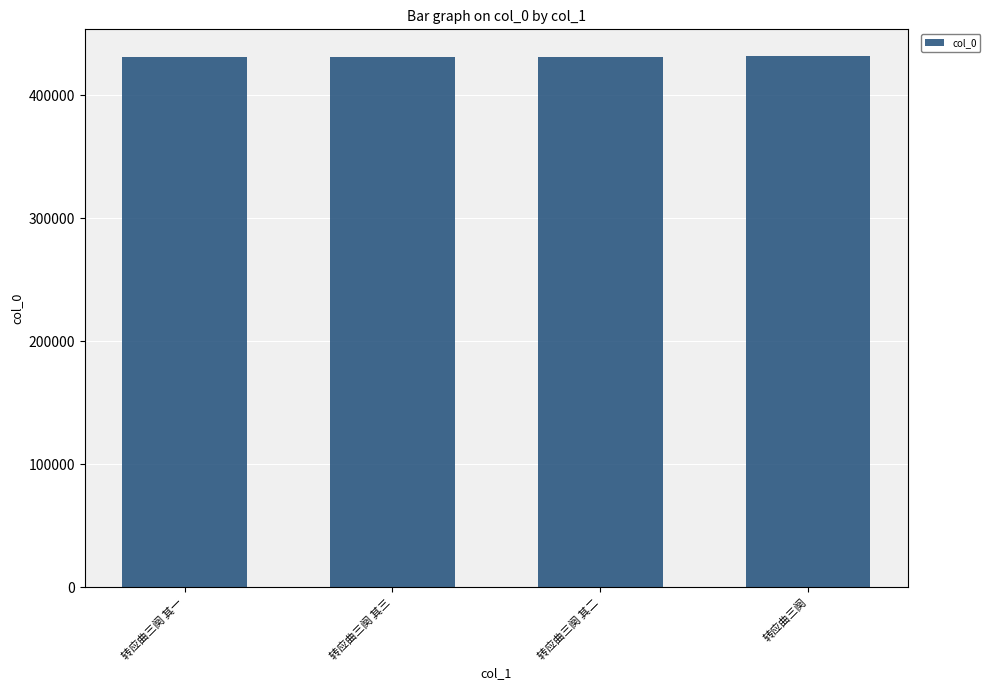

Approximately how many times larger is the value at 转应曲三阕 compared to 转应曲三阕 其一?

1.0